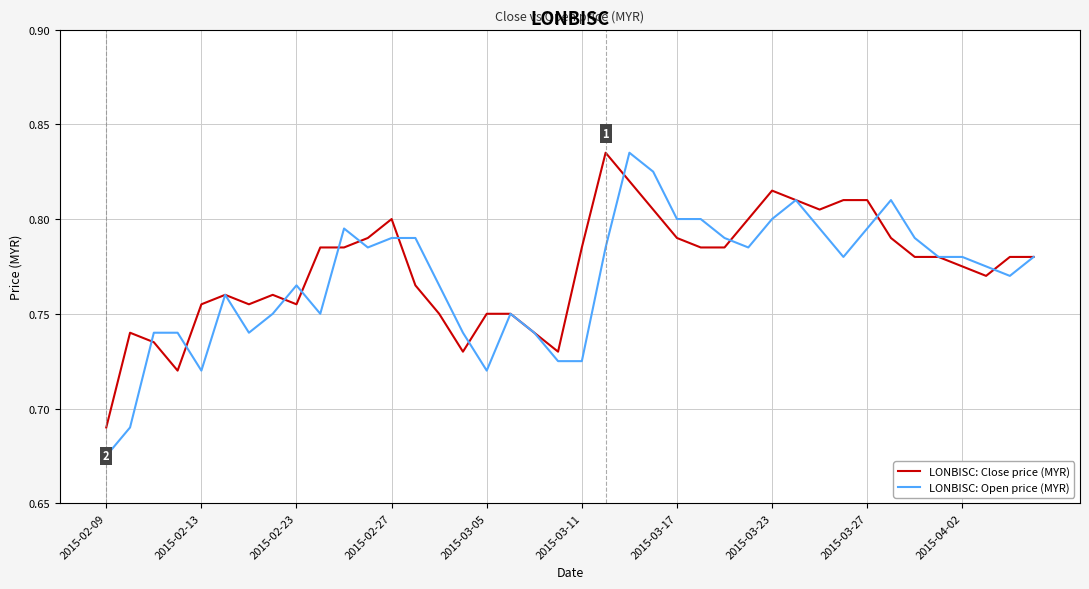

Which series has the largest range (max minus min)?

LONBISC: Open price (MYR)